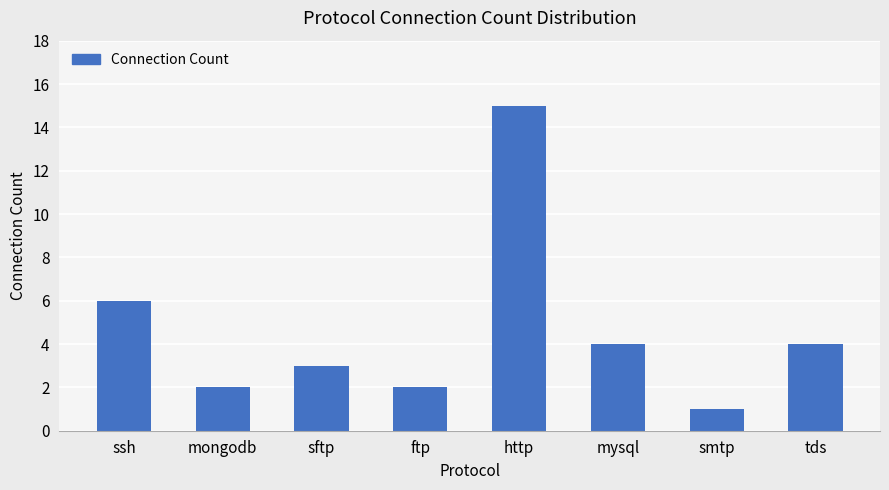

The value at tds is 4. True or false?

True